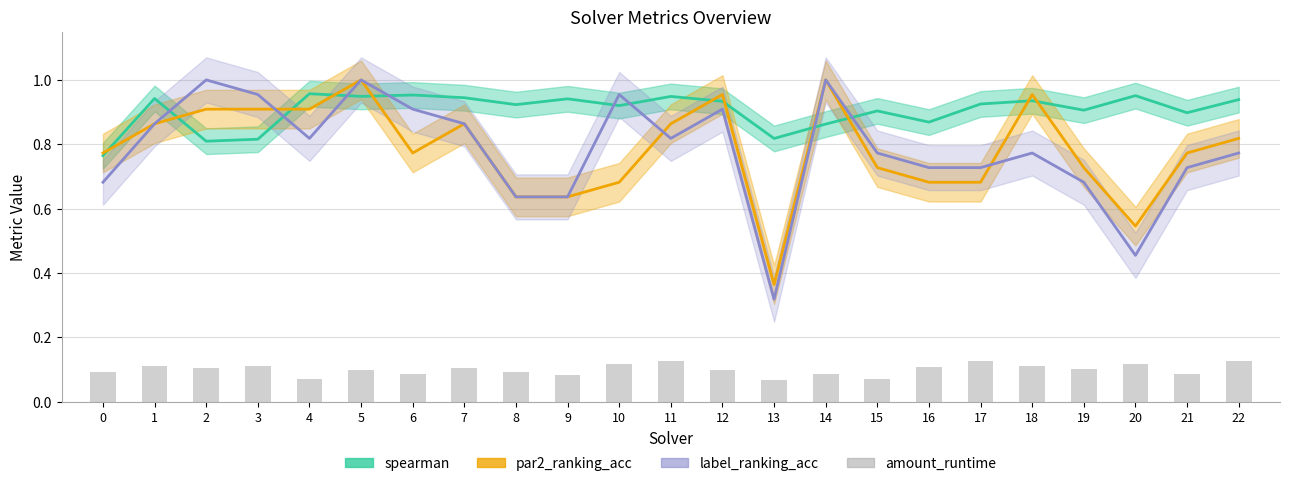

What are all the series names shown in the legend?

spearman, par2_ranking_acc, label_ranking_acc, amount_runtime